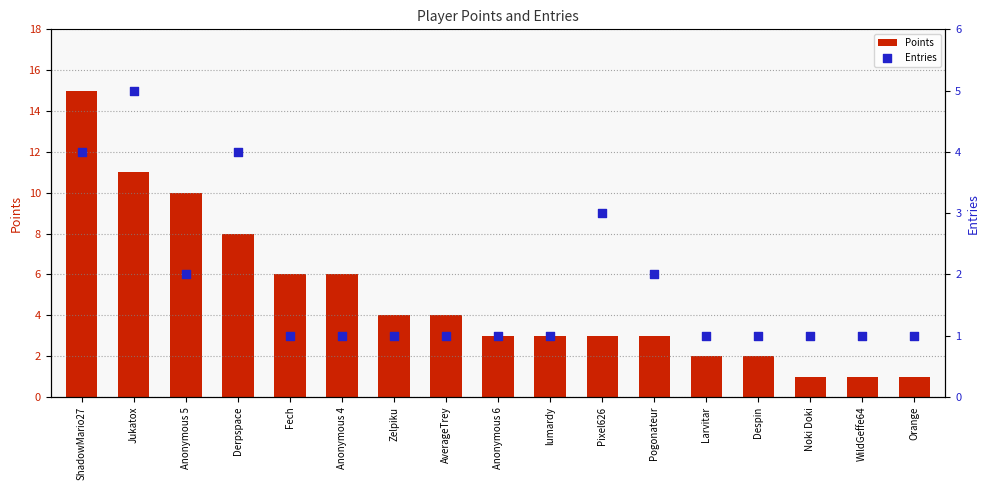

What is the total value across all series at Pogonateur?

5